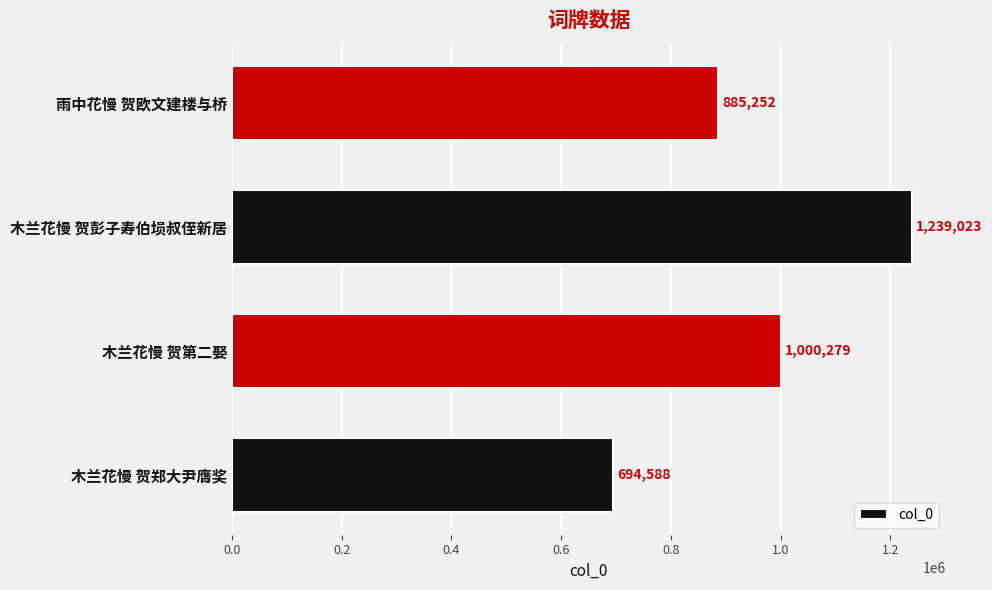

What is the difference between the maximum and second lowest values?

353771